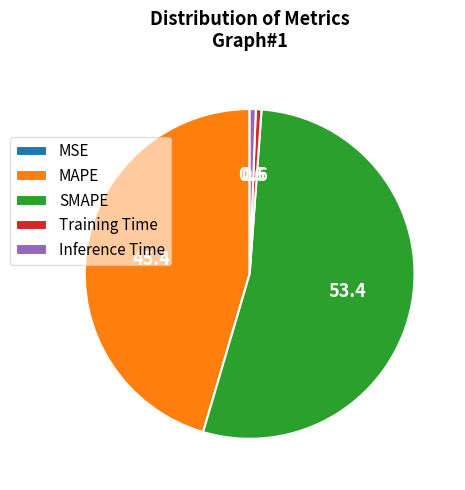

Which category accounts for the majority?

SMAPE